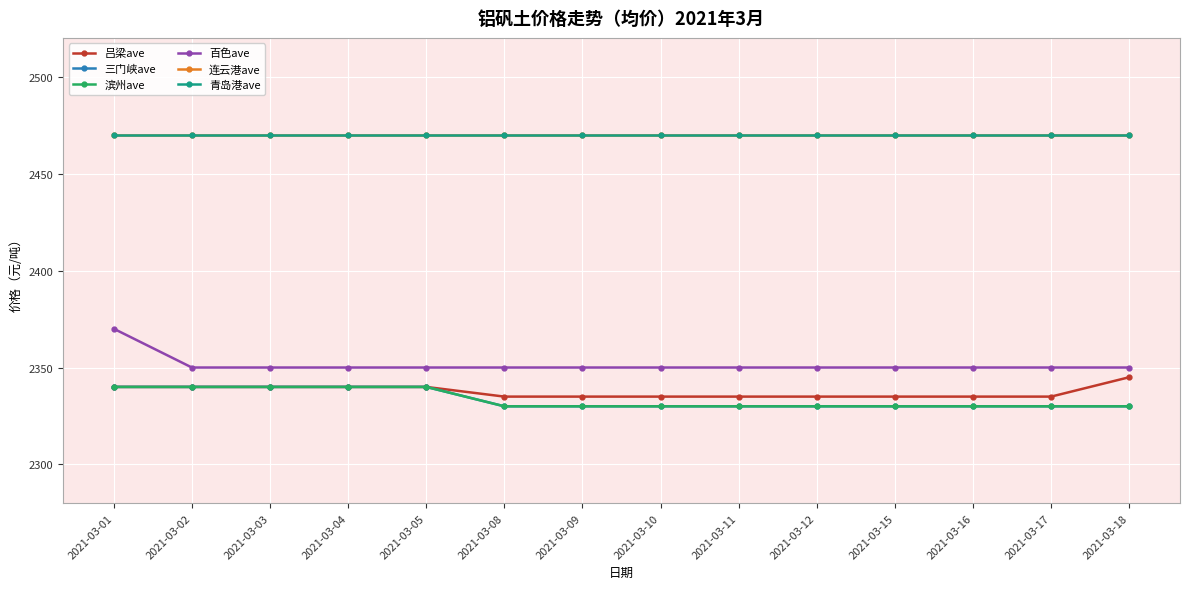

Is this an area chart (filled region under the line)?

No